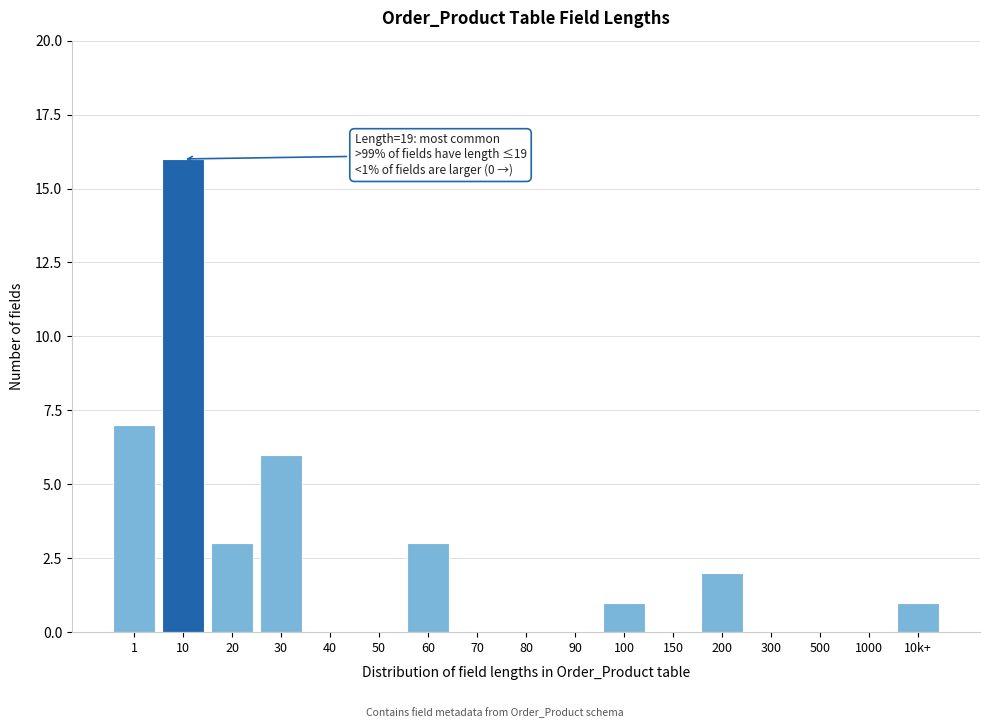

Reading left to right, transcribe all the data shown in this chart.

1=7	10=16	20=3	30=6	40=0	50=0	60=3	70=0	80=0	90=0	100=1	150=0	200=2	300=0	500=0	1000=0	10k+=1